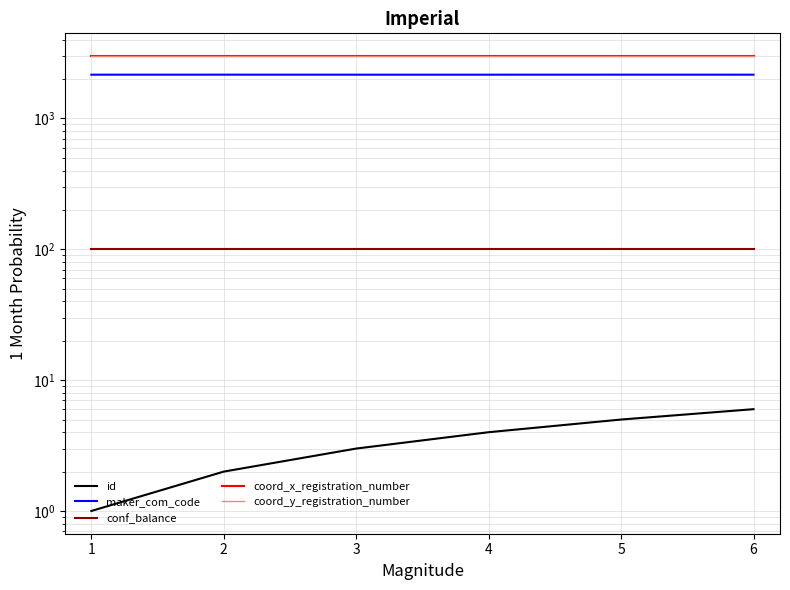

The value of coord_x_registration_number at 5 is 3000. True or false?

True